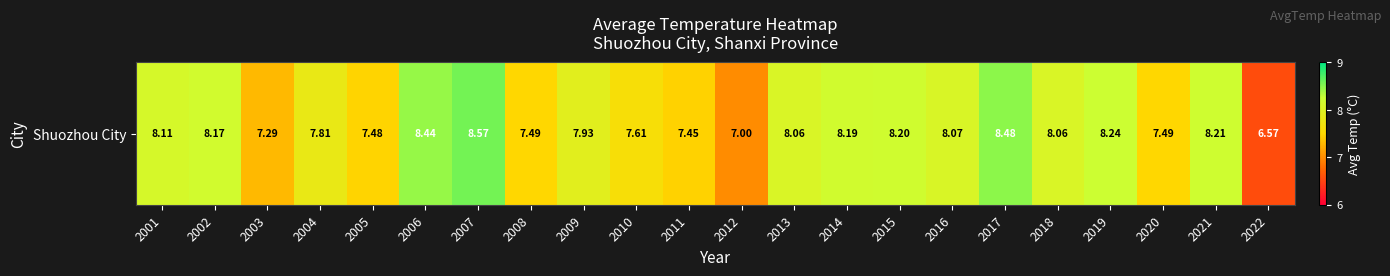

Reading left to right, list all the values displayed in this chart.

2001=8.1	2002=8.2	2003=7.3	2004=7.8	2005=7.5	2006=8.4	2007=8.6	2008=7.5	2009=7.9	2010=7.6	2011=7.5	2012=7.0	2013=8.1	2014=8.2	2015=8.2	2016=8.1	2017=8.5	2018=8.1	2019=8.2	2020=7.5	2021=8.2	2022=6.6